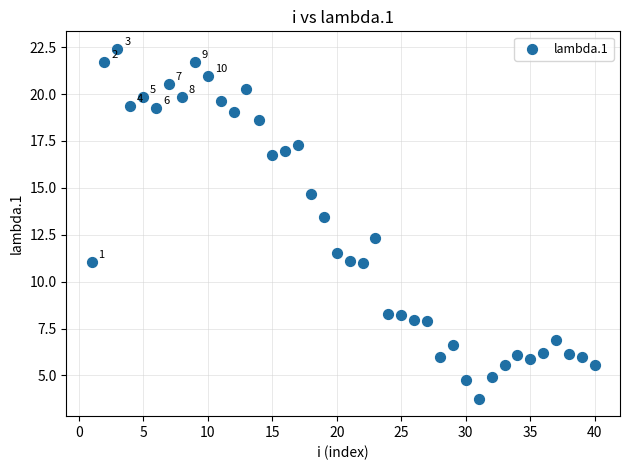

What is the range of X values (max minus min)?

39.0